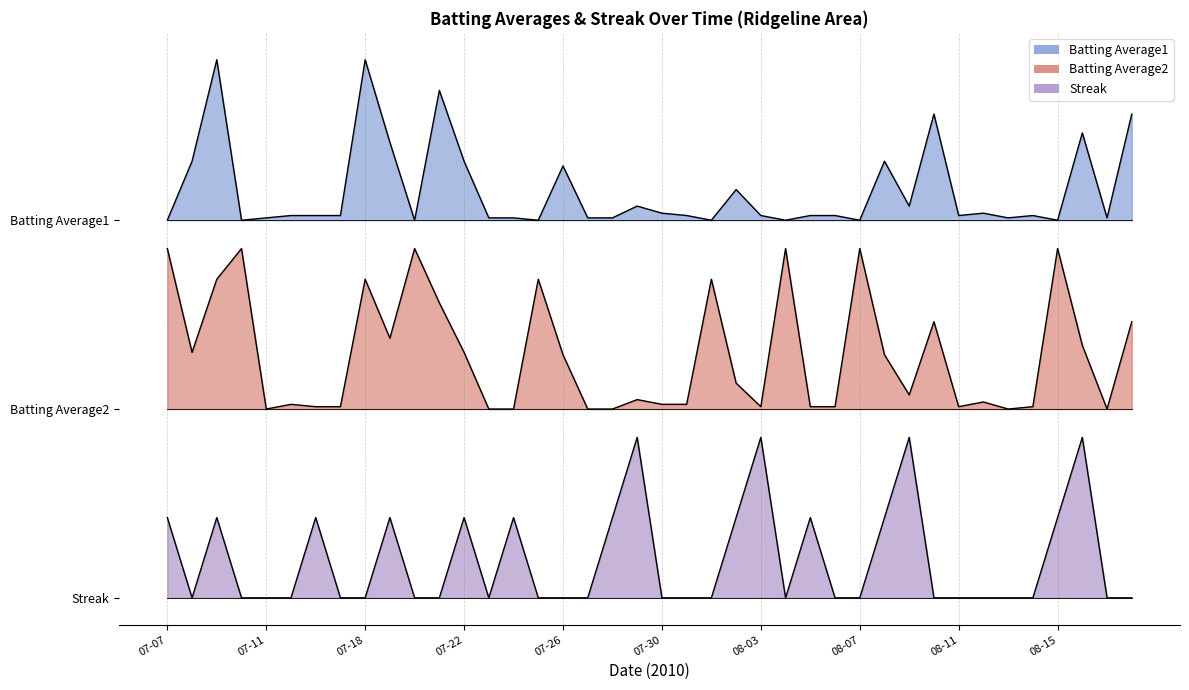

Which series has the widest spread of values?

Streak